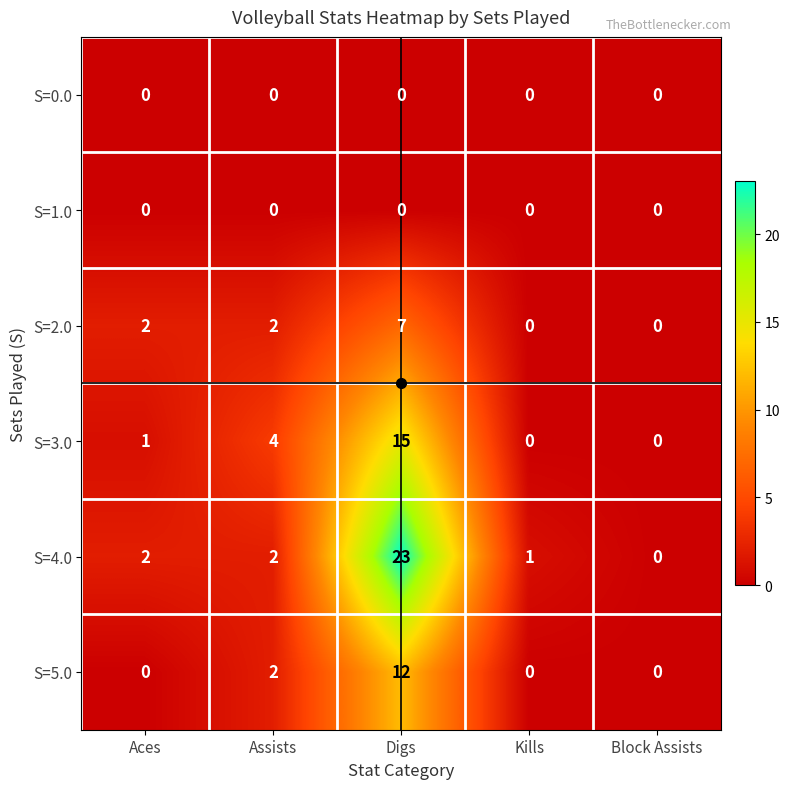

What is the sum of all S=5.0 values?

14